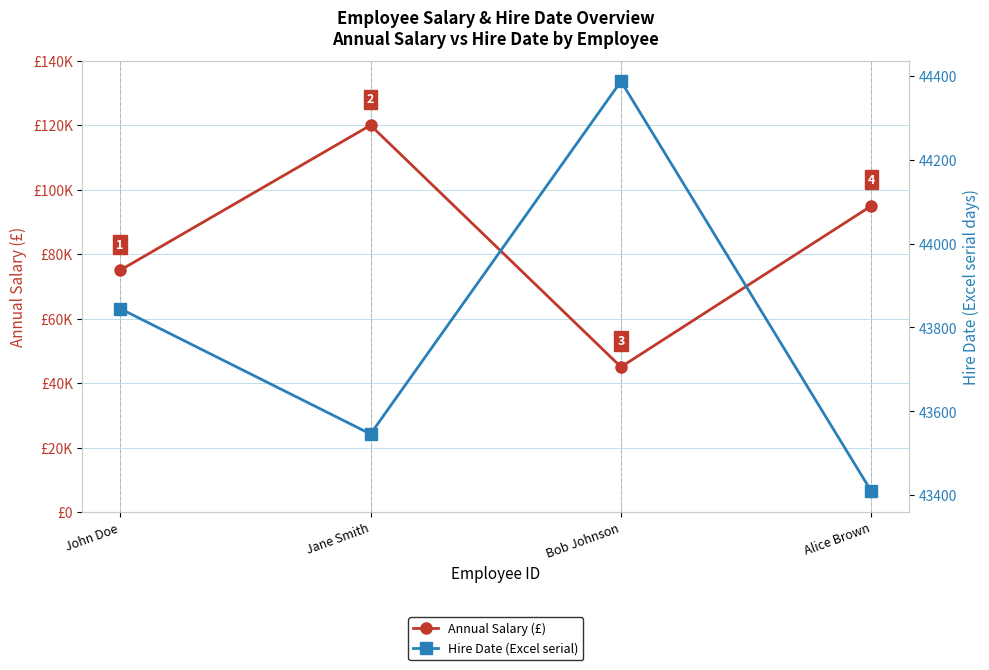

Is it true that Hire Date (Excel serial) equals 29783 at Jane Smith?

False